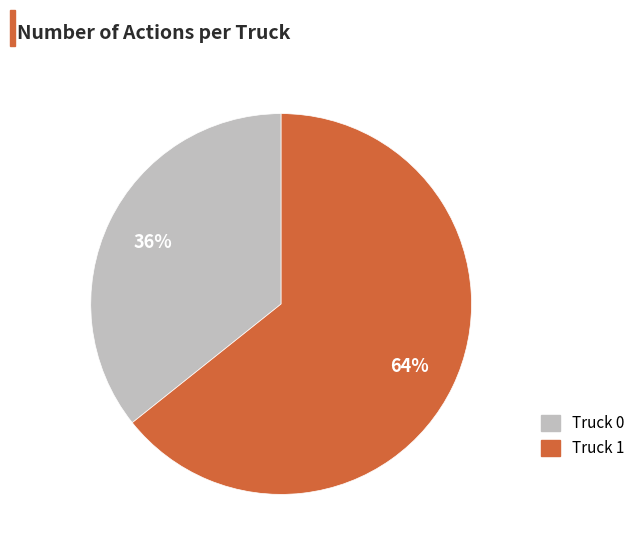

Is it true that Truck 0 is 22% of the pie?

False